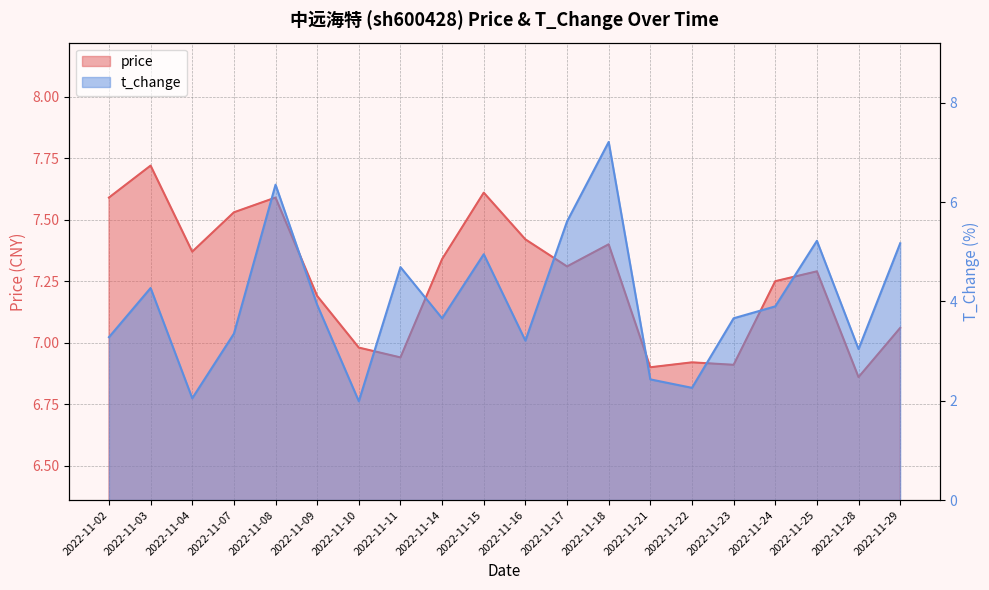

What is the sum of the t_change values at 2022-11-07 and 2022-11-14?

7.0